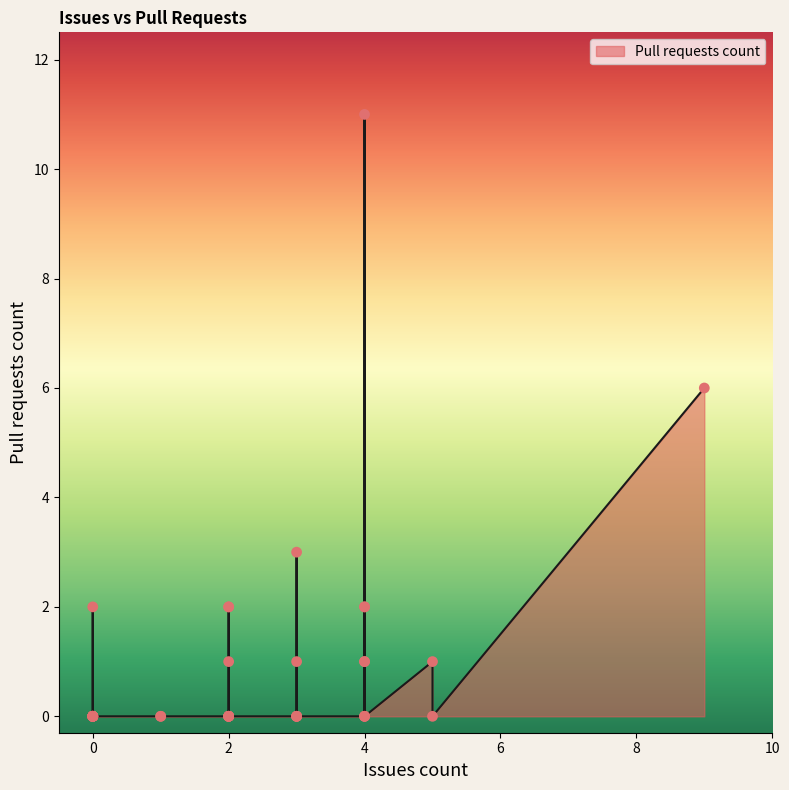

What is the change in value from 0 to 2?

+1